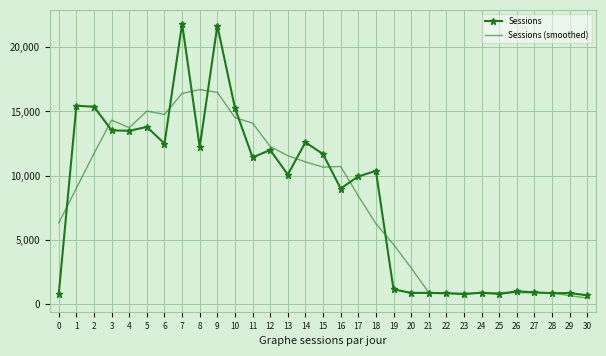

Which series ends up on top after the final intersection of Sessions and Sessions (smoothed)?

Sessions